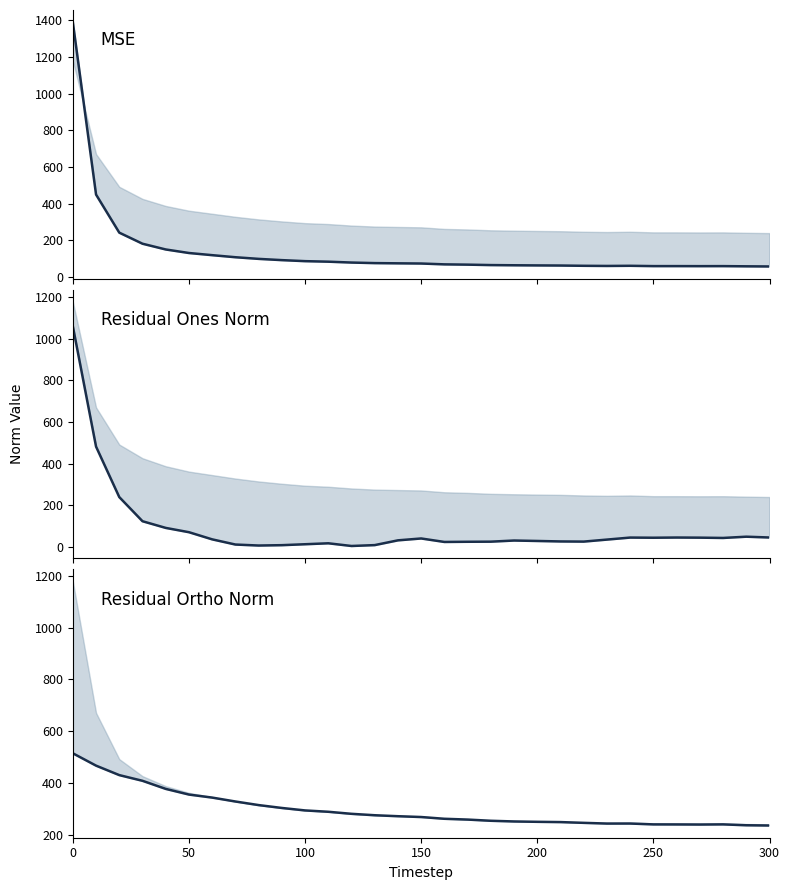

What is the value of the mse point at the 4th from the left?

181.2